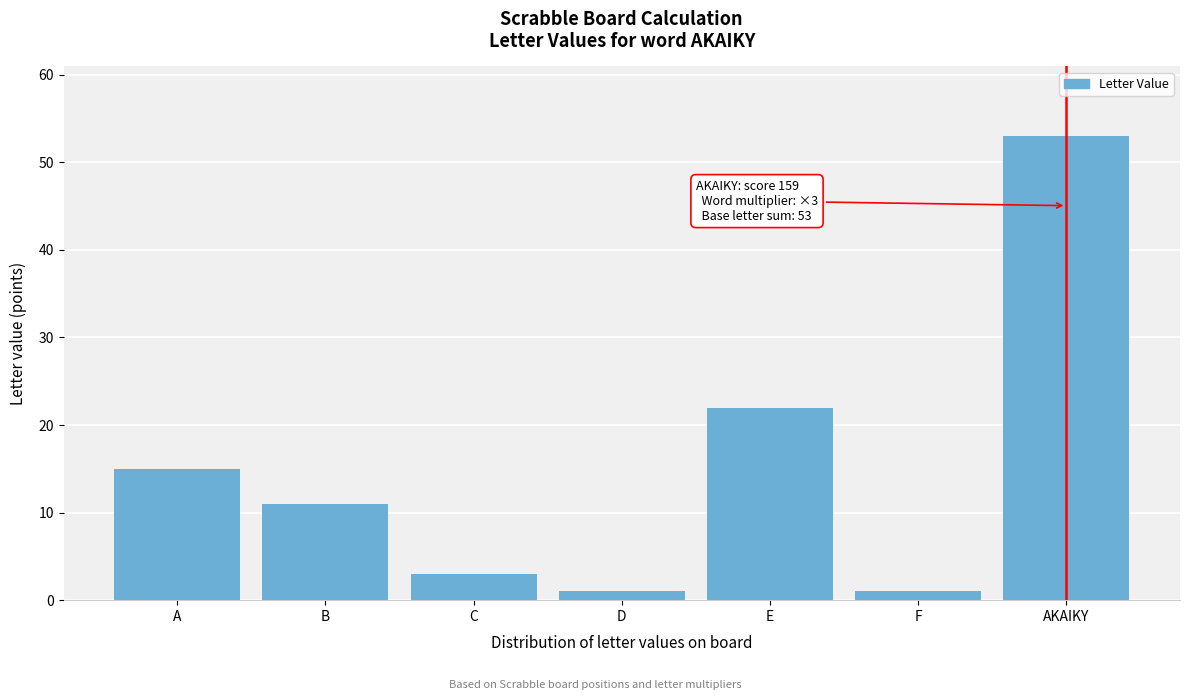

Reading left to right, transcribe all the data shown in this chart.

A=15	B=11	C=3	D=1	E=22	F=1	AKAIKY=53